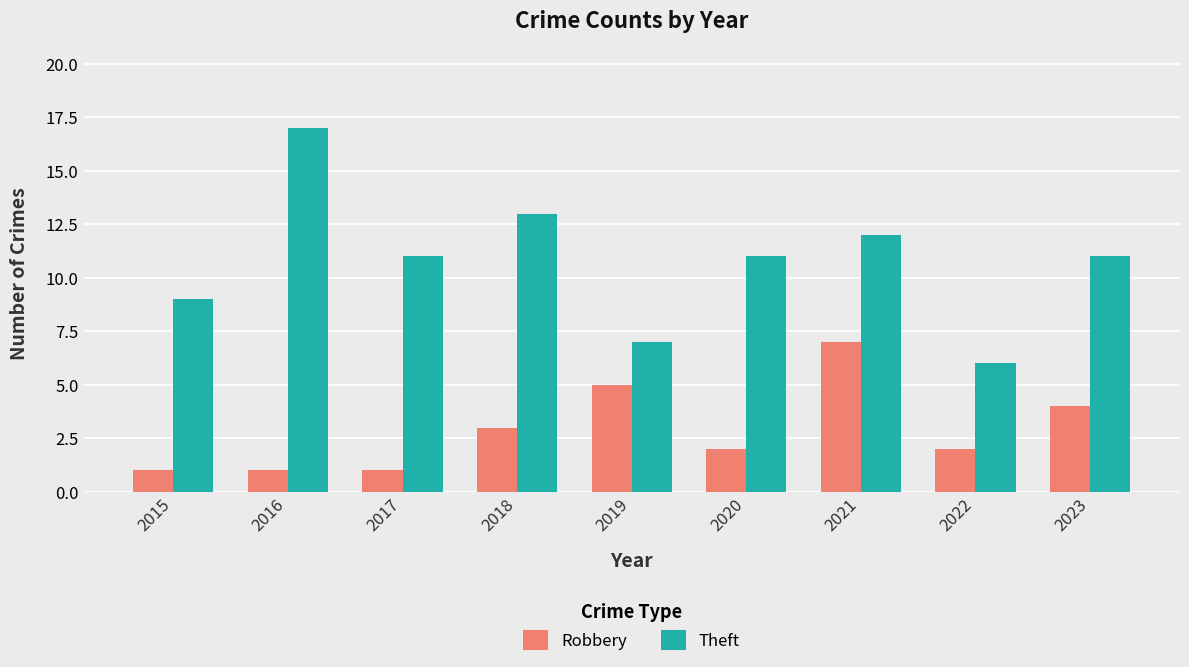

Is the value of Robbery at 2015 greater than the value of Theft at 2015?

No